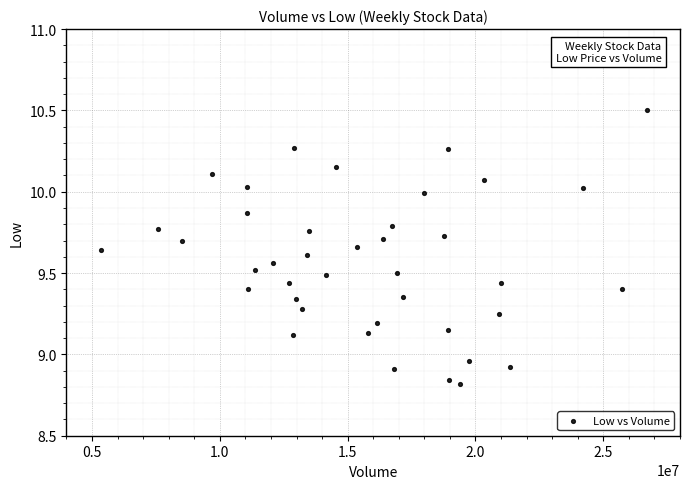

What is the range of Y values (max minus min)?

1.7